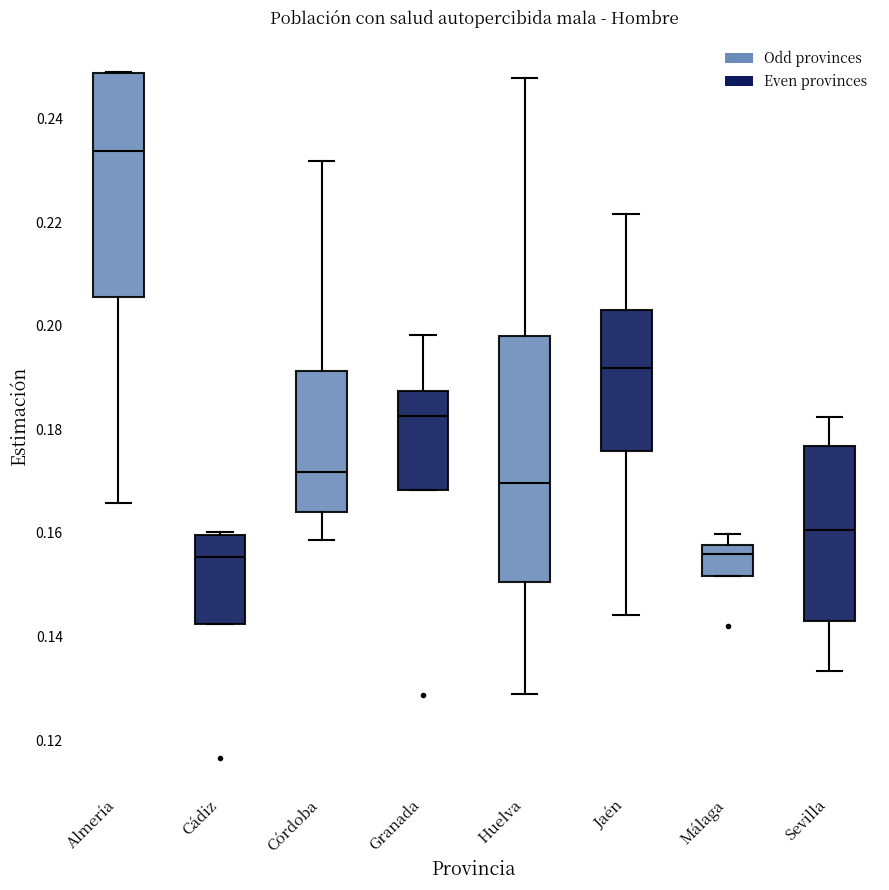

Reading left to right, read every box against the y-axis: the position of its median line, the range the box covers, and the ends of its whiskers. The values are not printed on the chart, so give them approximately, as read against the axis.

Almería: median 0.234, box 0.206 to 0.248, whiskers 0.166 to 0.248
Cádiz: median 0.156, box 0.142 to 0.160, whiskers 0.142 to 0.160
Córdoba: median 0.172, box 0.164 to 0.192, whiskers 0.158 to 0.232
Granada: median 0.182, box 0.168 to 0.188, whiskers 0.168 to 0.198
Huelva: median 0.170, box 0.150 to 0.198, whiskers 0.128 to 0.248
Jaén: median 0.192, box 0.176 to 0.204, whiskers 0.144 to 0.222
Málaga: median 0.156, box 0.152 to 0.158, whiskers 0.152 to 0.160
Sevilla: median 0.160, box 0.142 to 0.176, whiskers 0.134 to 0.182